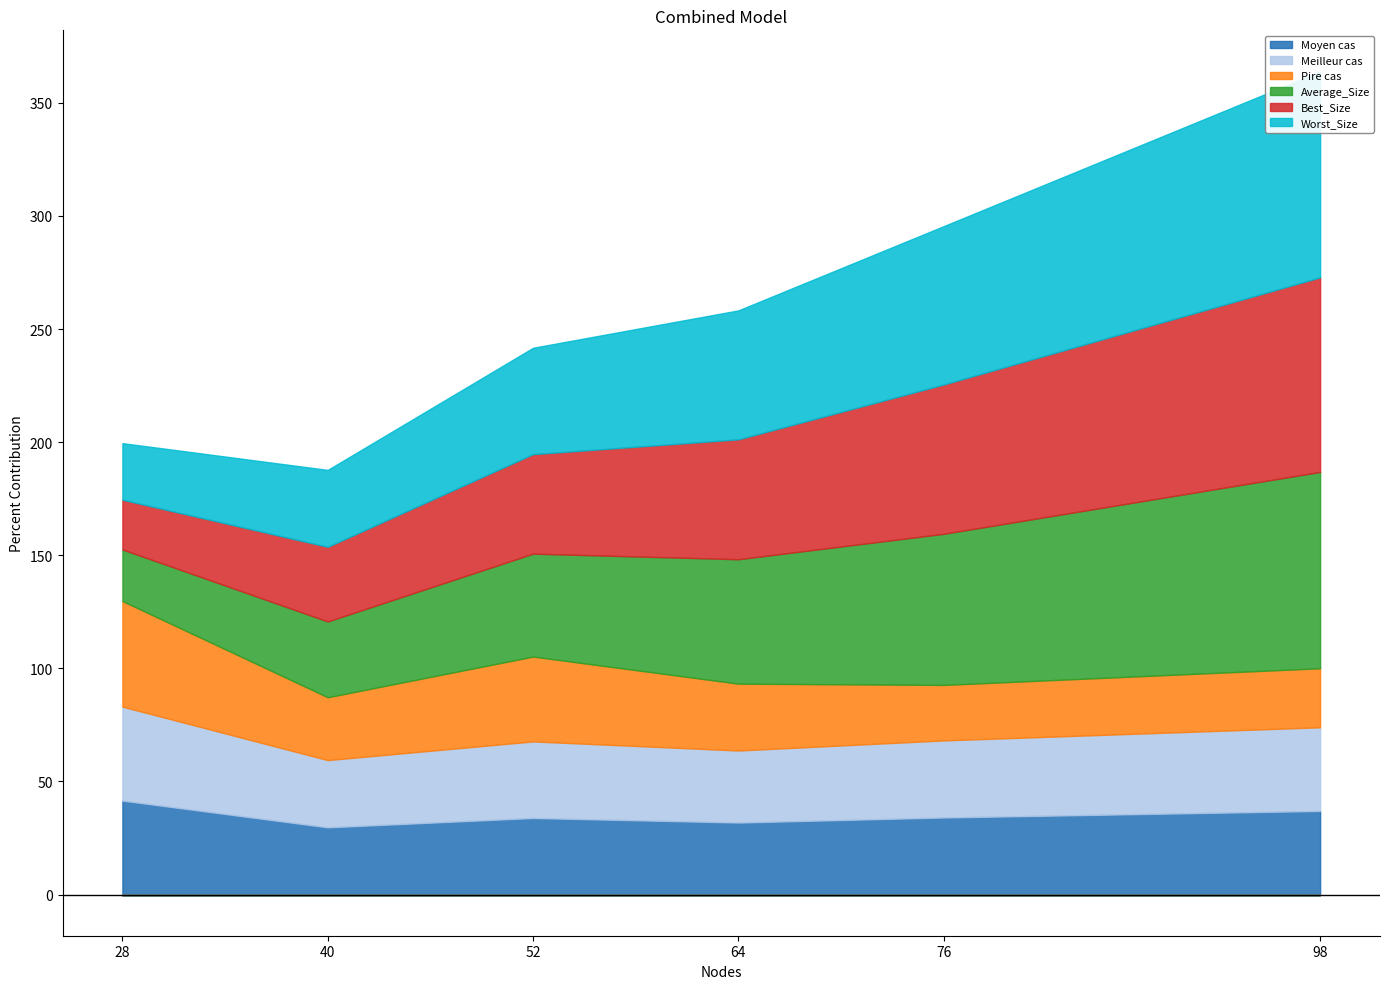

The Worst_Size series shows 45.8 at 76. True or false?

False